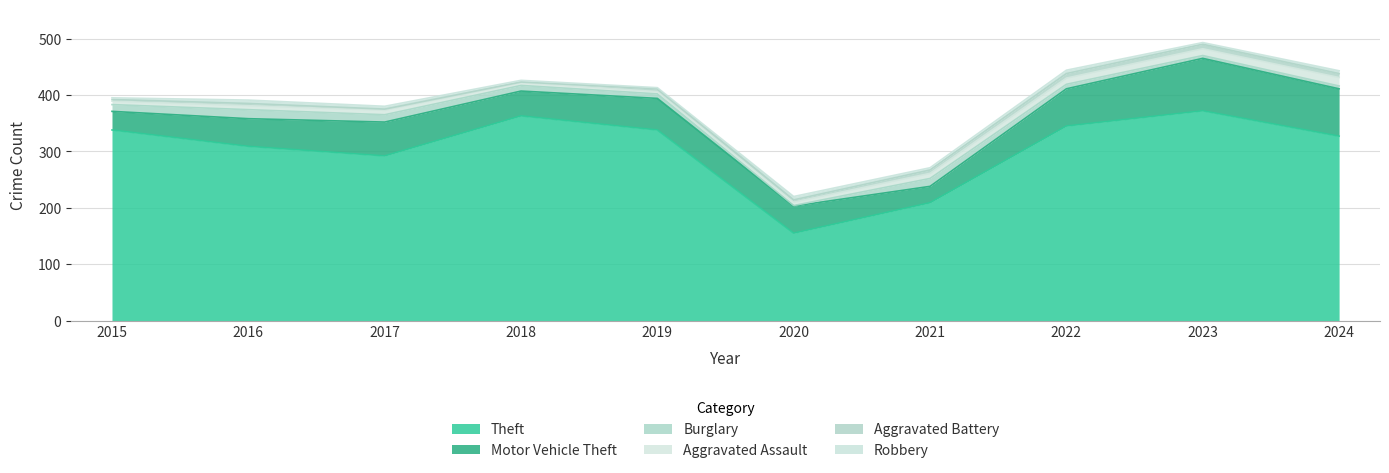

What is the value of the Theft point at the 2nd from the left?

309